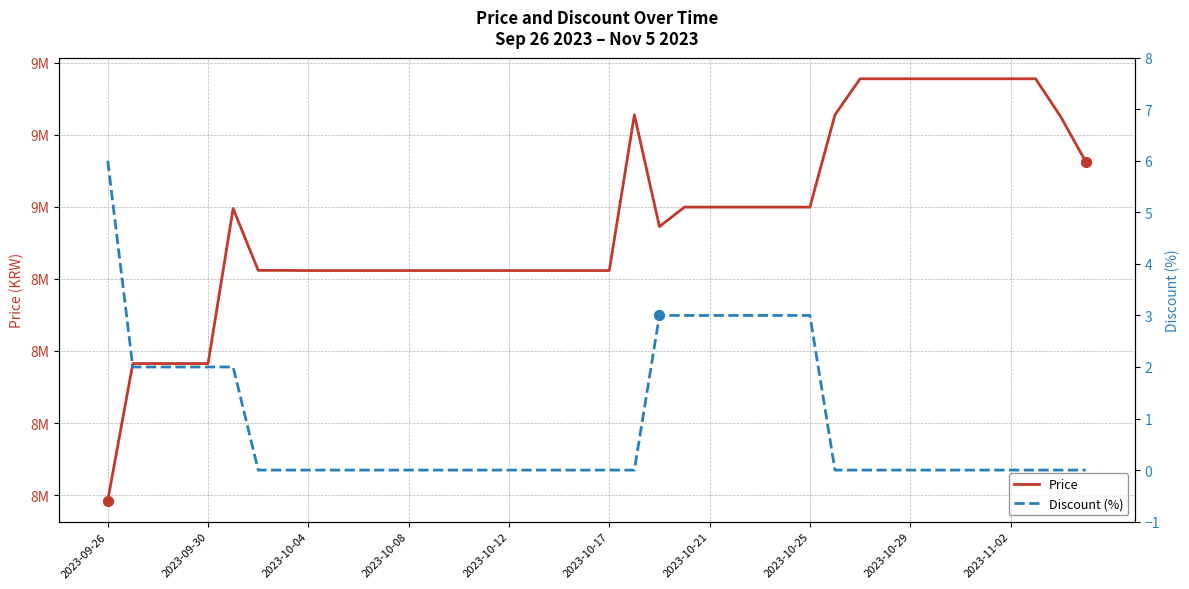

At how many categories does at least one series exceed 9106552?

12